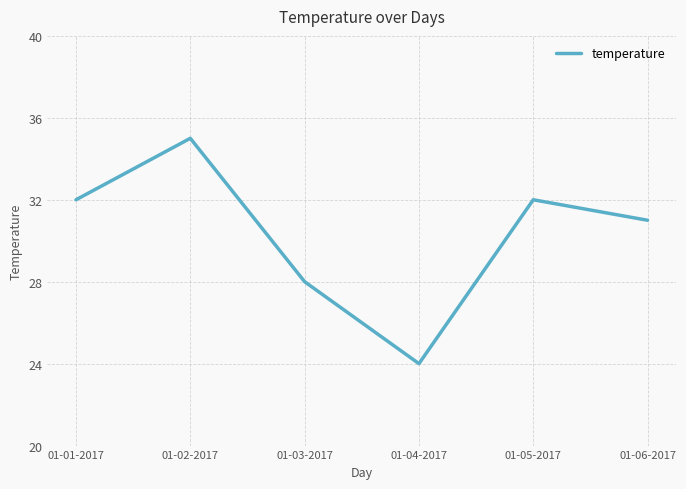

True or false: the data shows 11 at 01-06-2017.

False